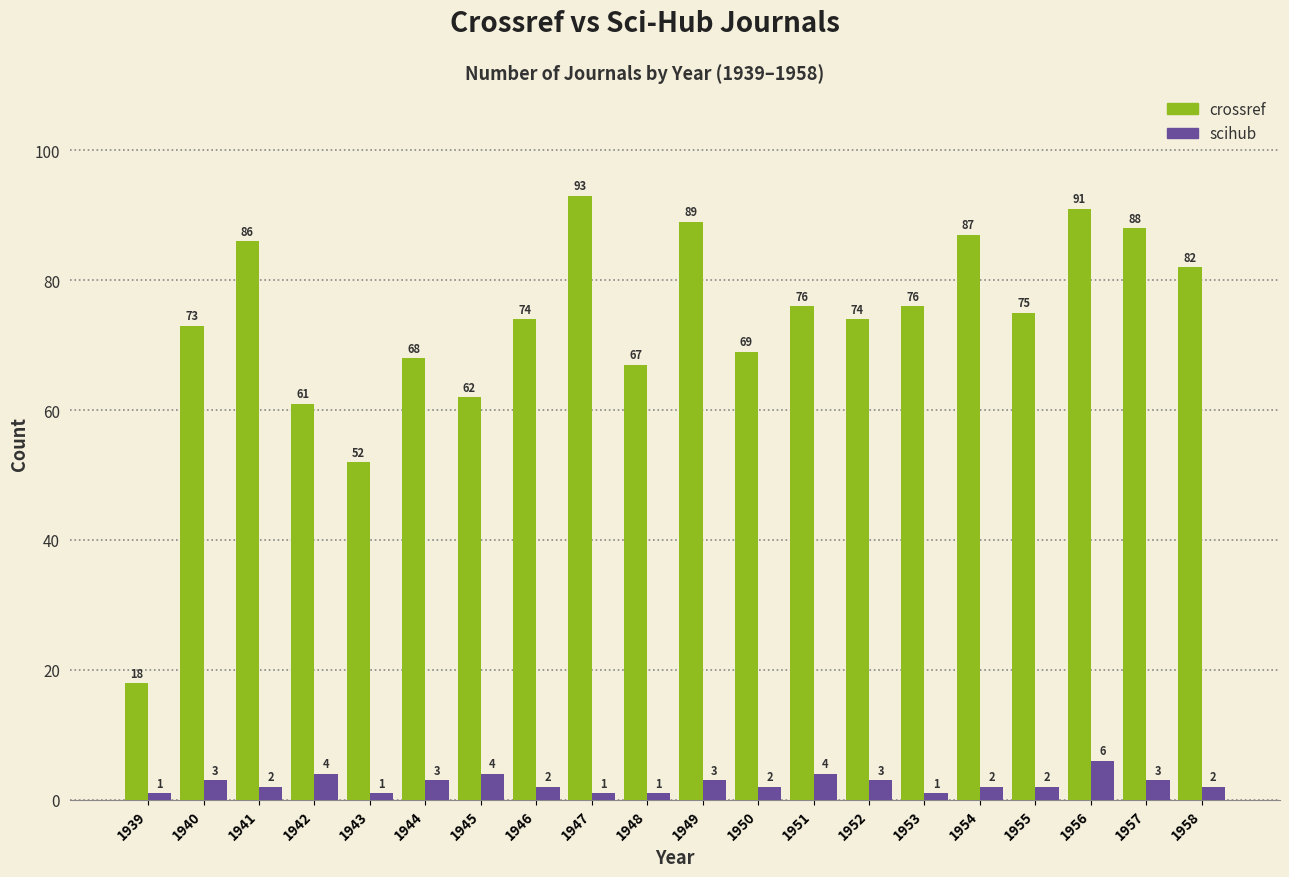

What is the difference between the second highest and minimum values in the scihub series?

3